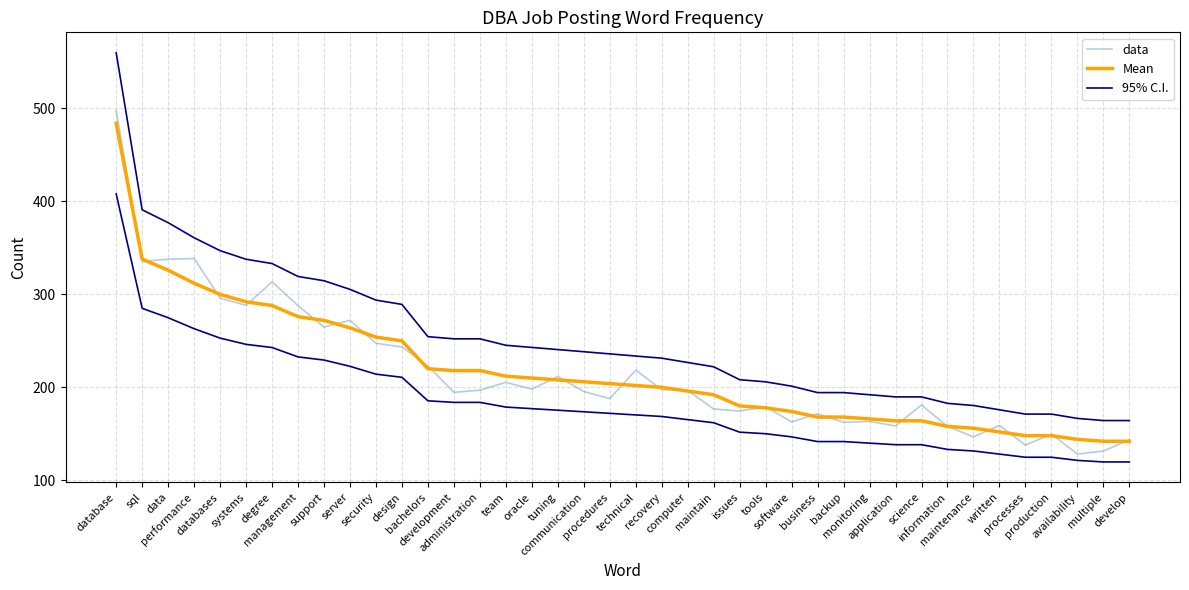

Is the value of Mean at degree greater than the value of 95% C.I. at performance?

No